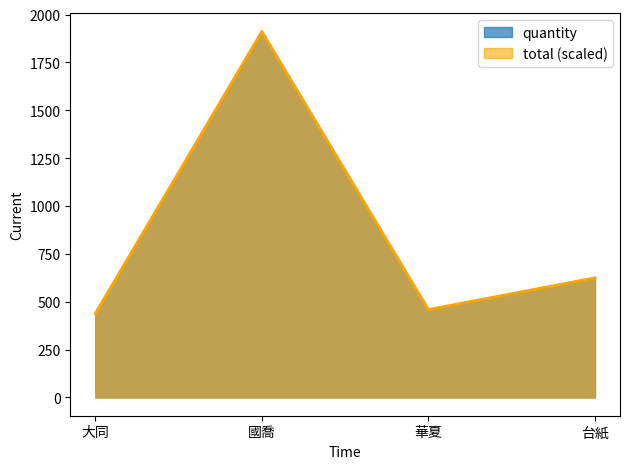

Is it true that total equals 1912 at 國喬?

True